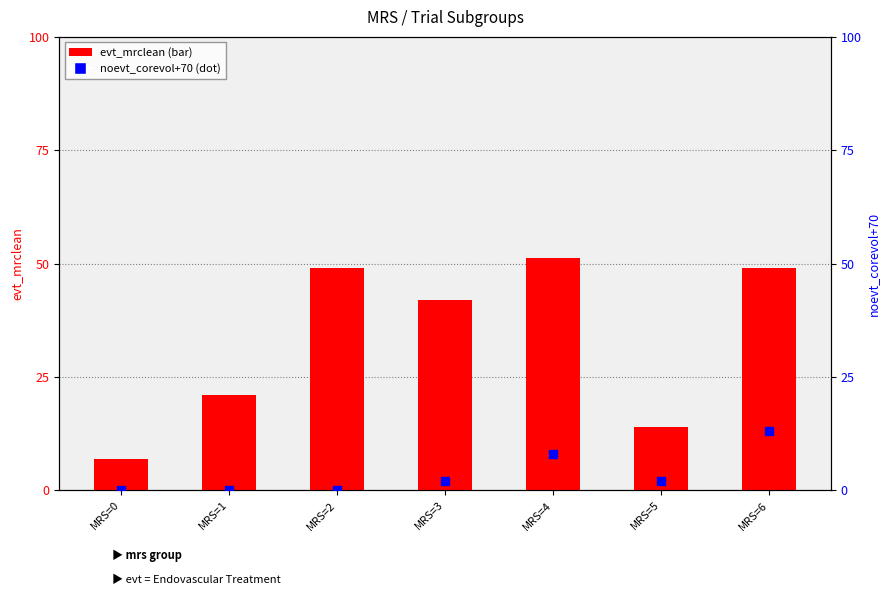

What is the total value across all series at MRS=5?

16.0